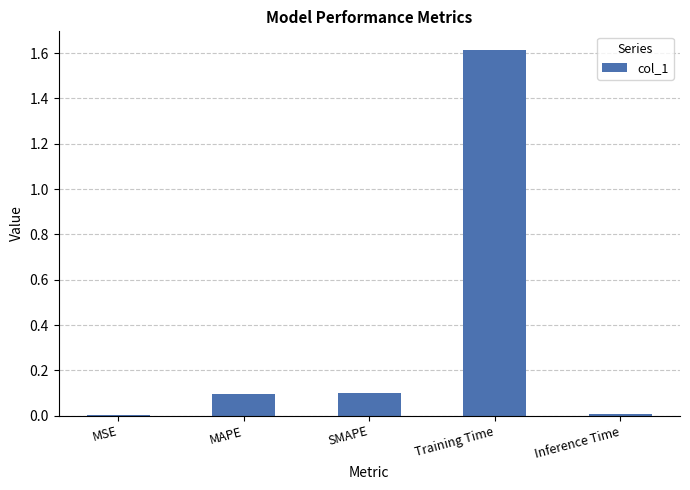

Which has a higher value, SMAPE or Training Time?

Training Time